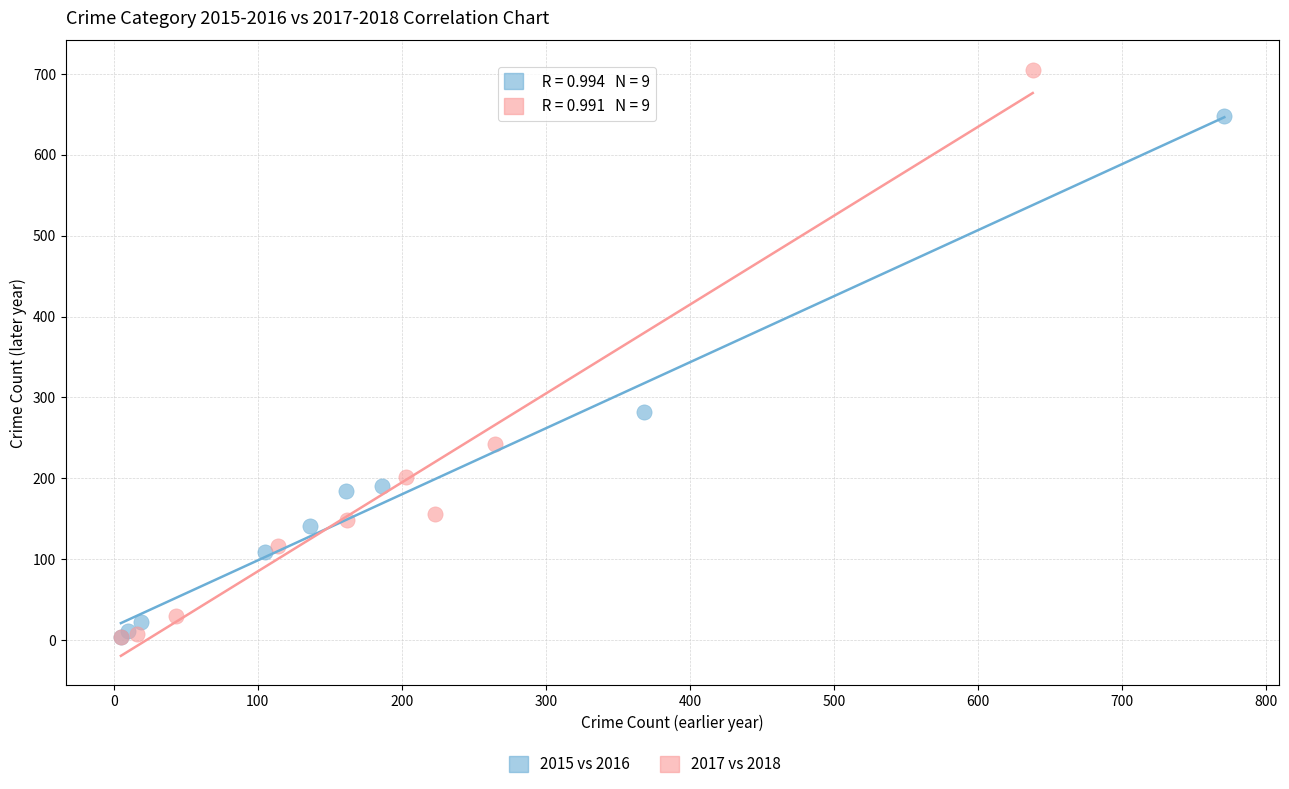

Which series has the largest Y range (max minus min)?

2017 vs 2018